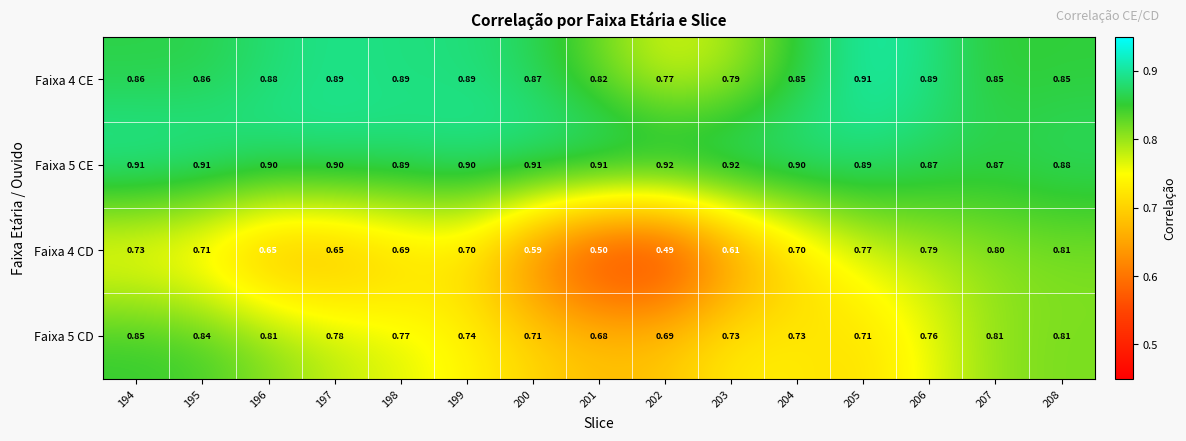

How many data points does each series have?

15